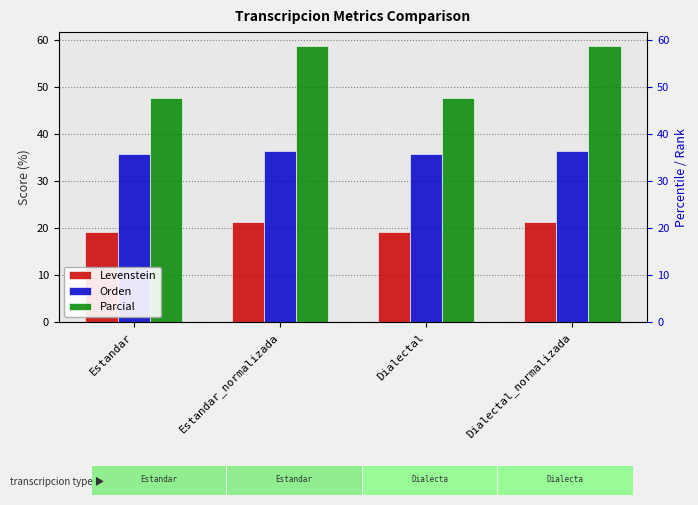

Rank the series by their maximum value, from highest to lowest.

Parcial, Orden, Levenstein